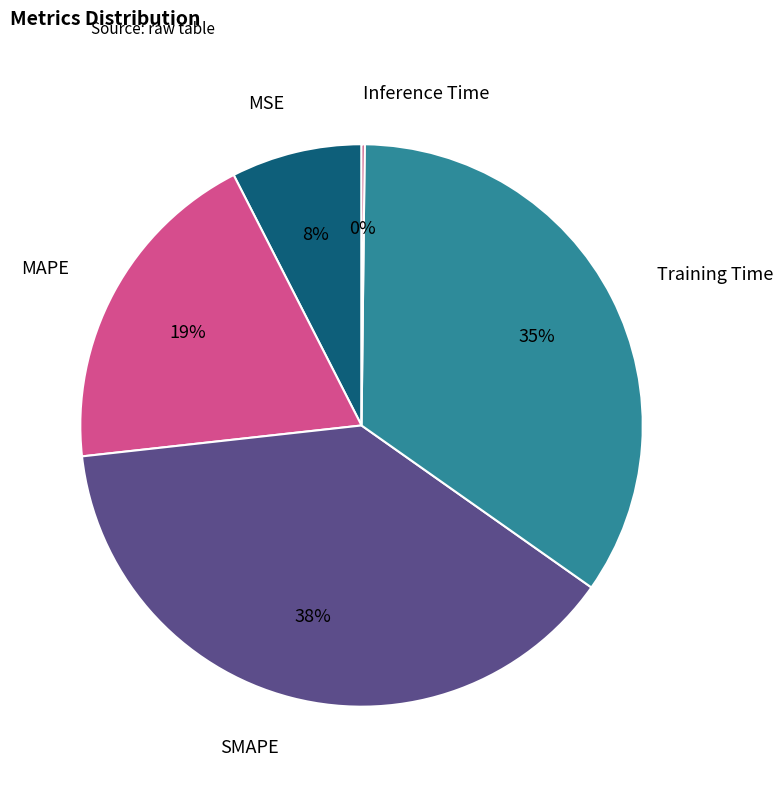

To the nearest percent, what is the average slice percentage?

20%